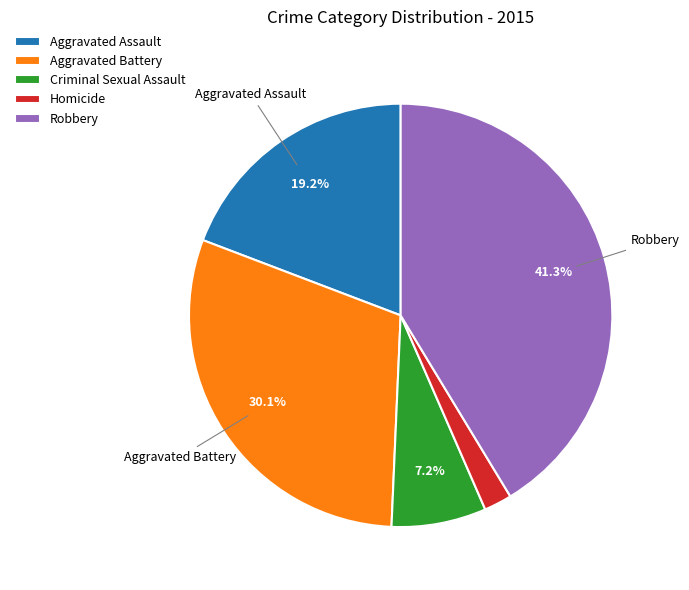

Count the number of slices in the pie.

5